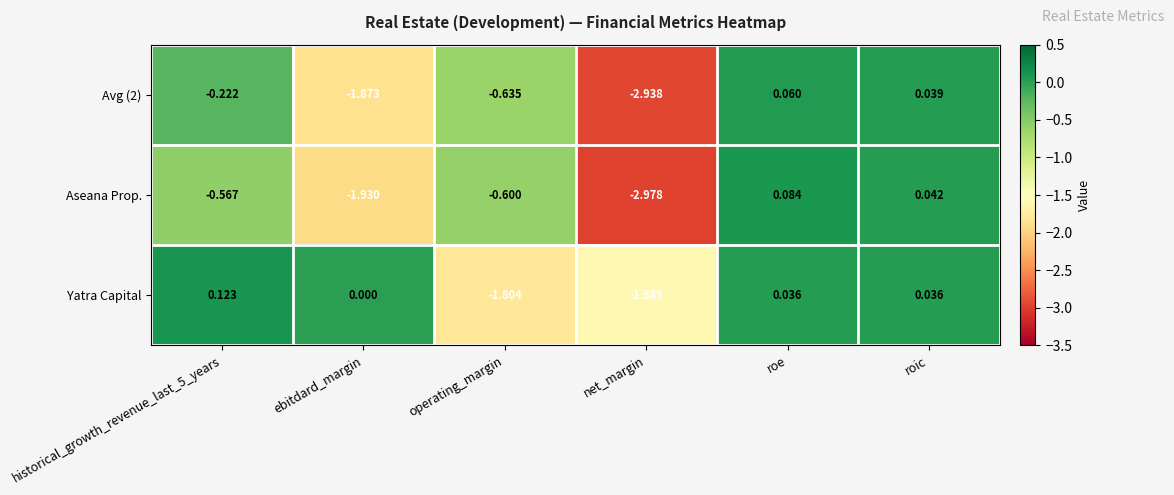

Rank the series at roe from lowest to highest value.

Yatra Capital, Avg (2), Aseana Prop.